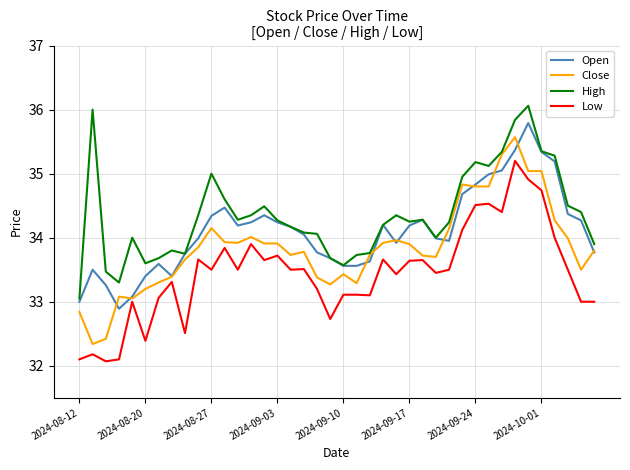

True or false: High and Low cross at least once.

False